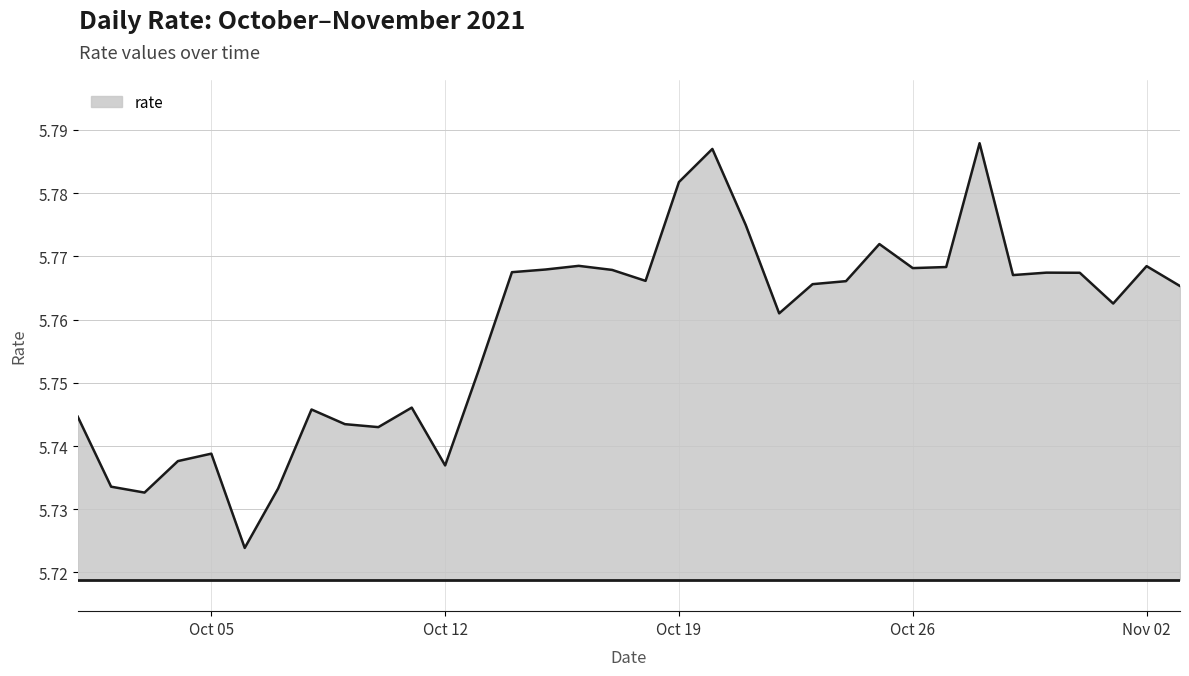

Does the chart display data point markers on the line(s)?

No